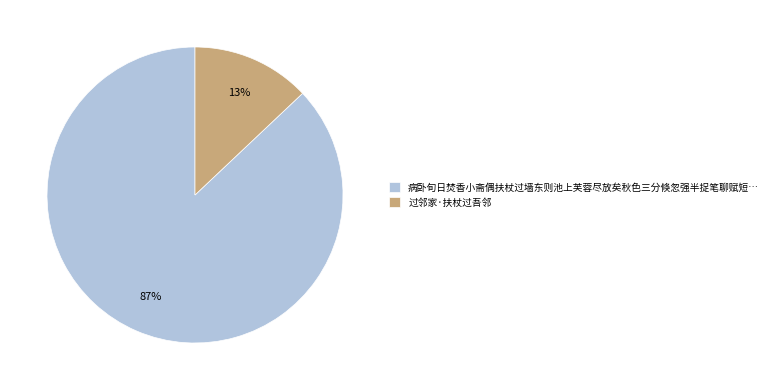

What percentage is the 过邻家·扶杖过吾邻 slice, to the nearest percent?

13%